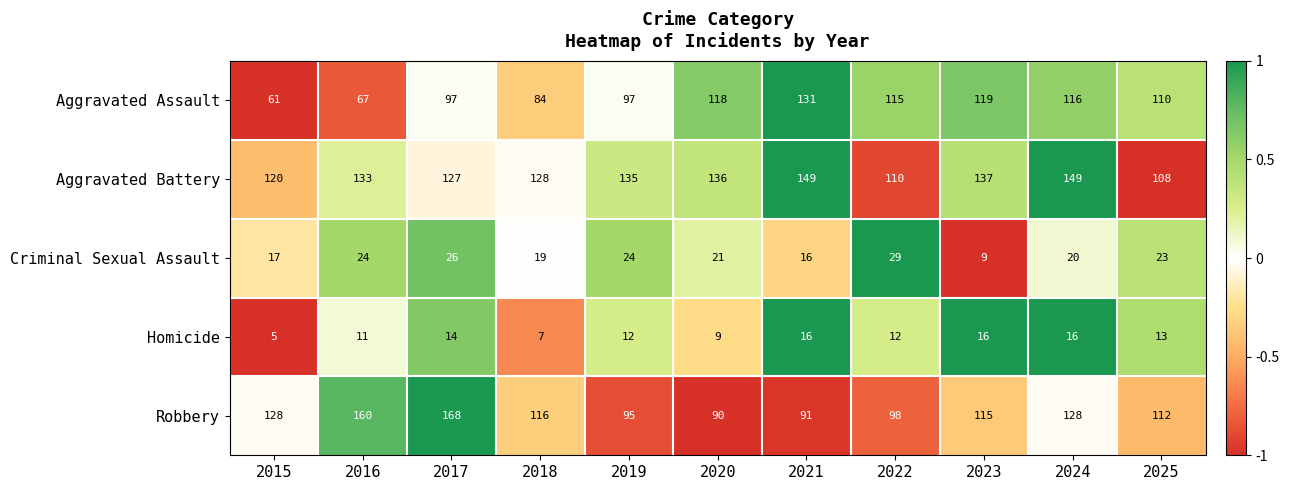

Between 2015 and 2022, which series saw the biggest shift?

Aggravated Assault